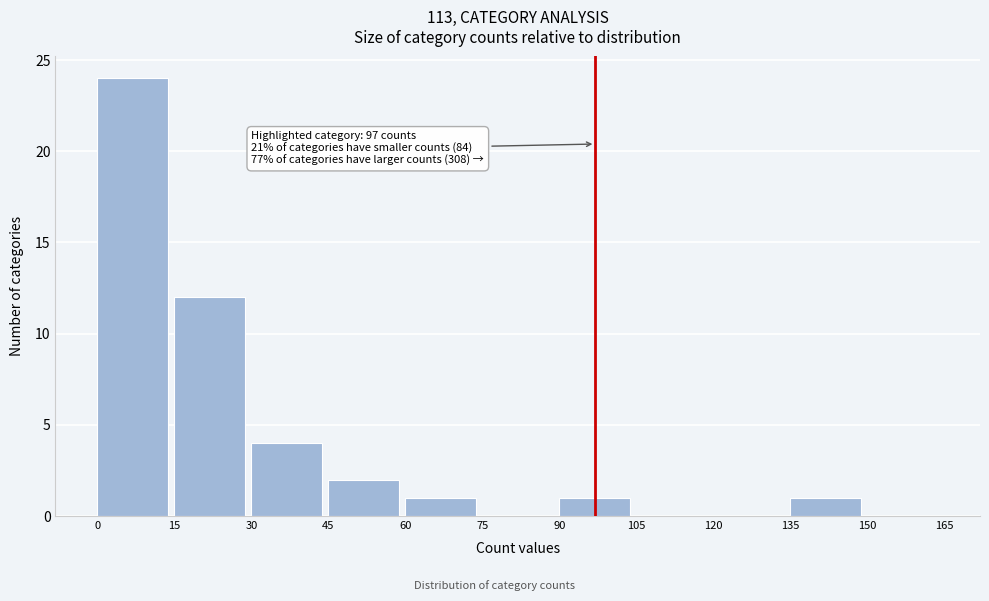

Over which range of the x-axis is the bar tallest?

0 to 15